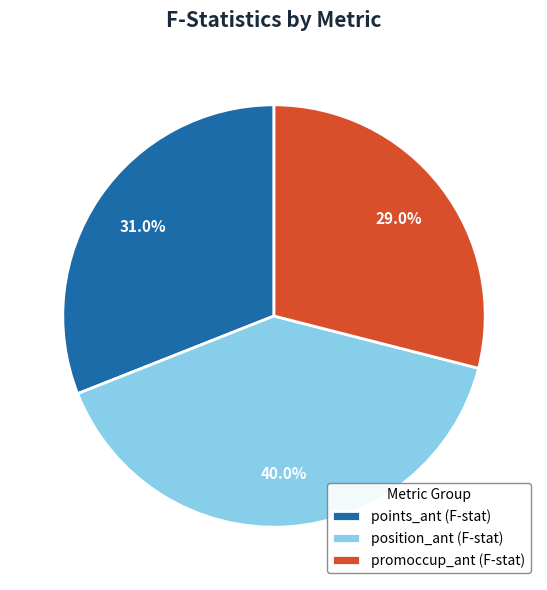

Count the number of slices in the pie.

3